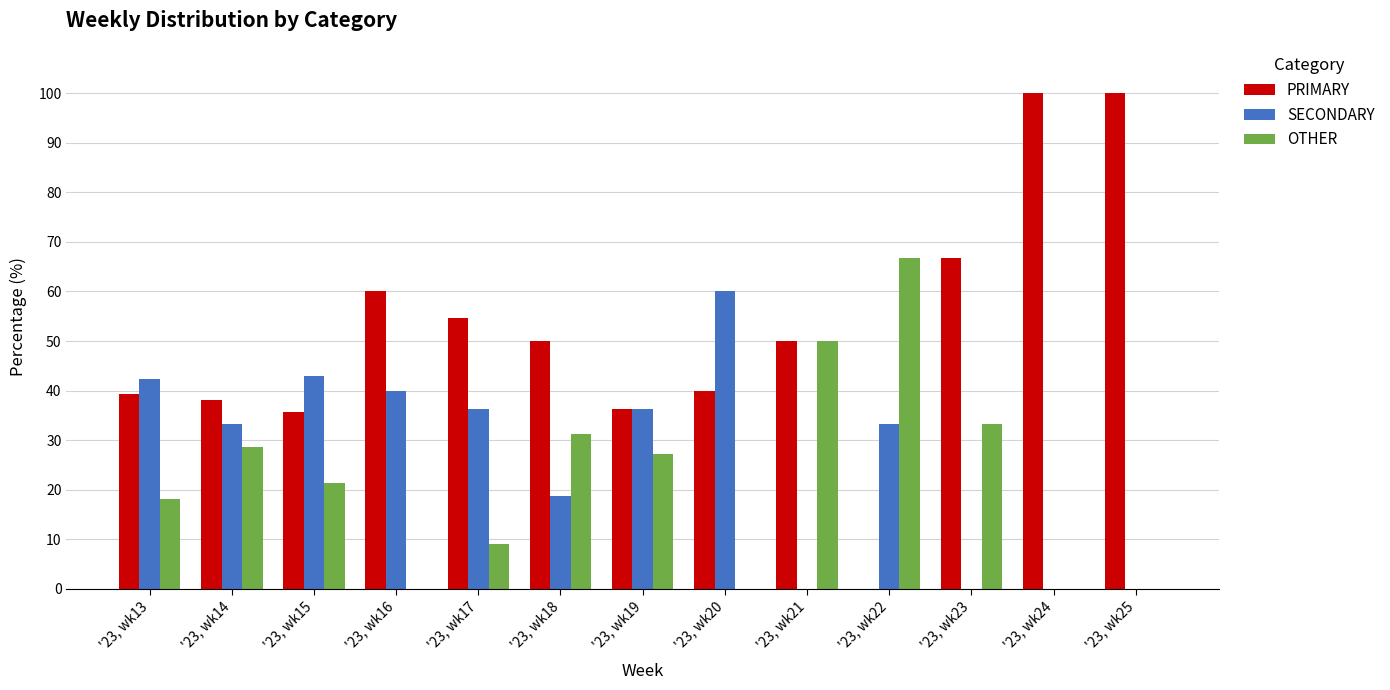

Which series has the largest total across all categories?

PRIMARY